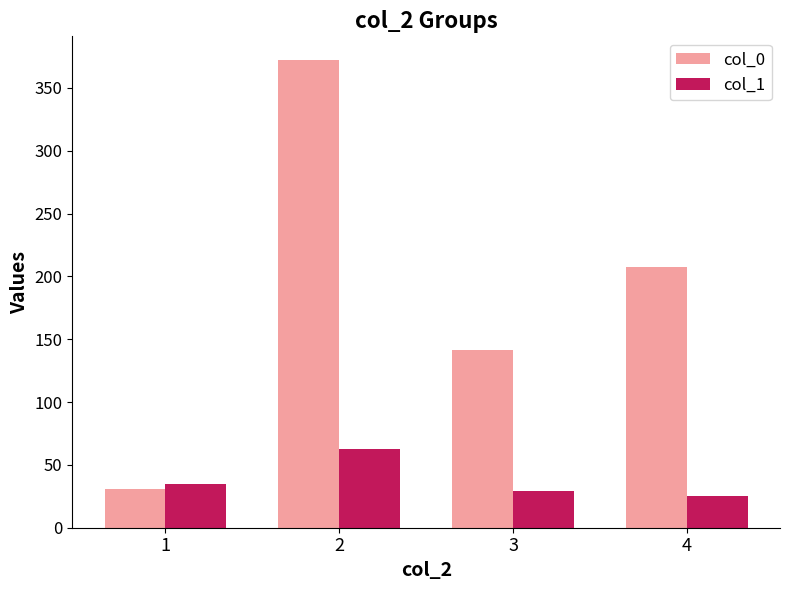

Between 2 and 3, which series saw the biggest shift?

col_0